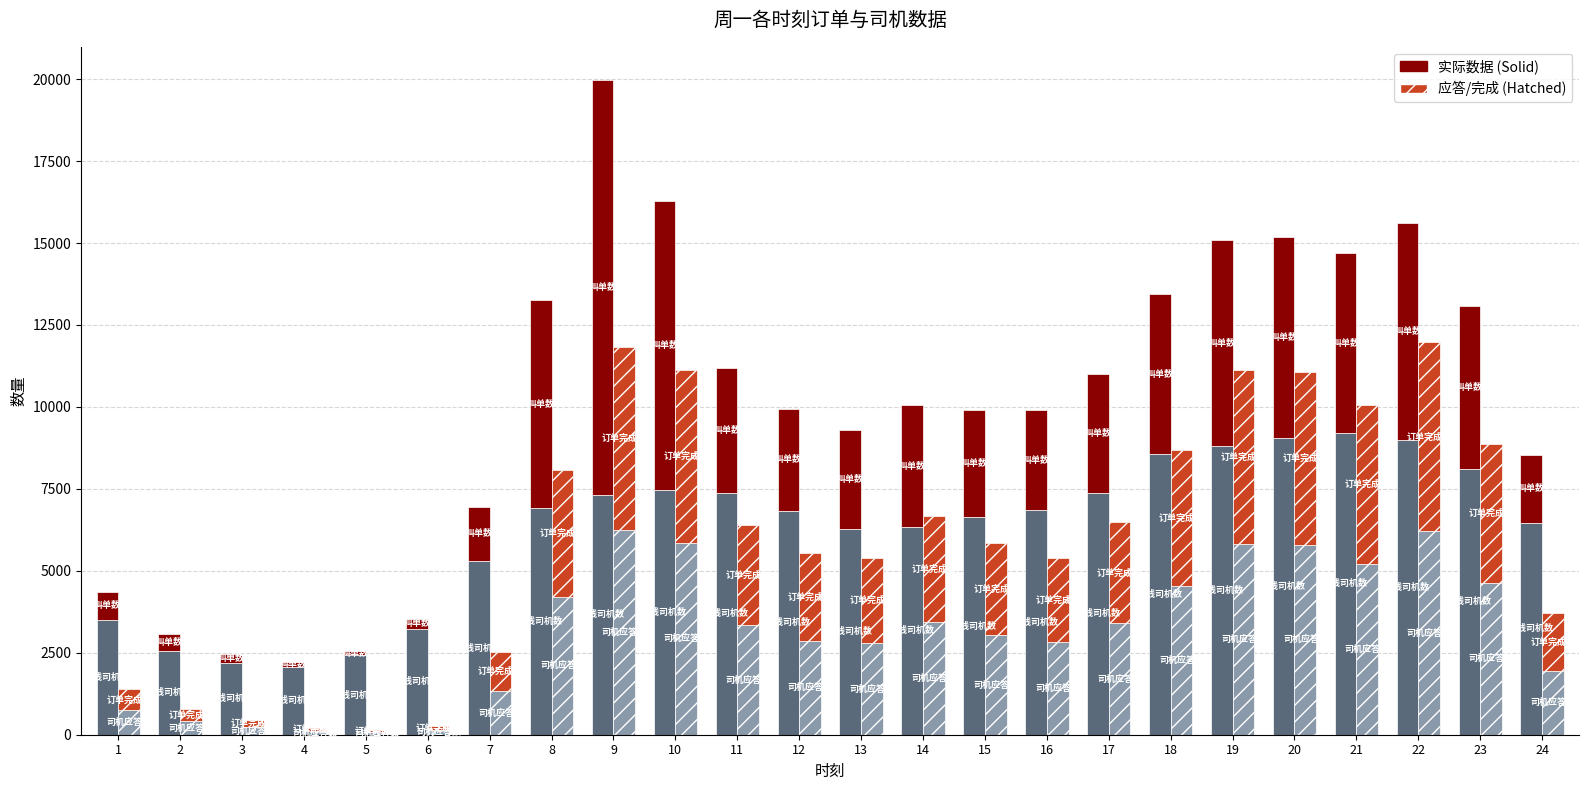

What is the greatest value displayed?

12658